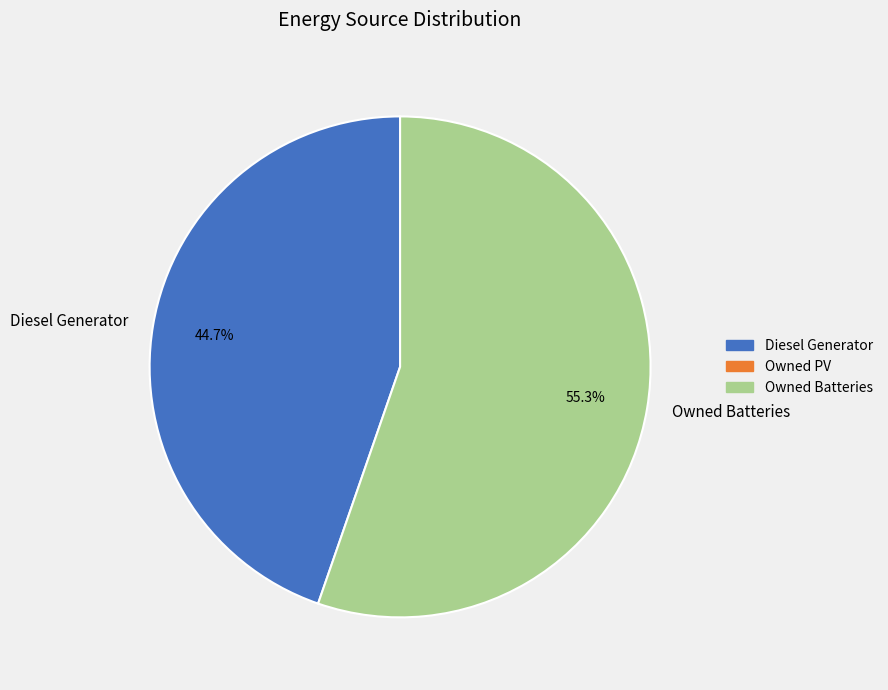

Rank the categories by value from lowest to highest.

Diesel Generator, Owned Batteries